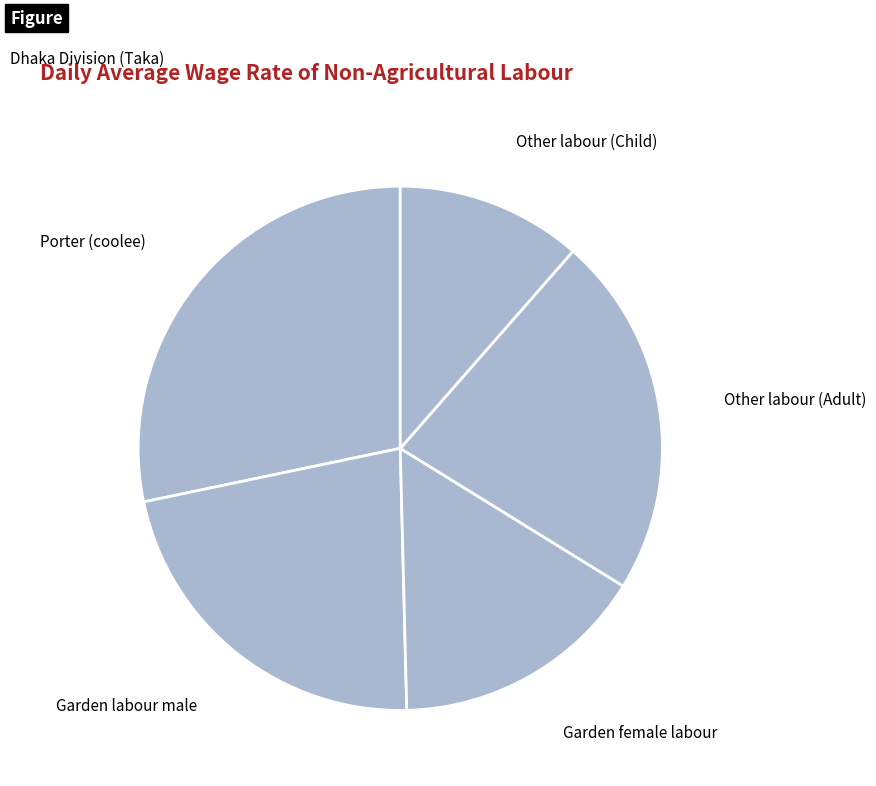

Is there a majority slice in this chart?

No